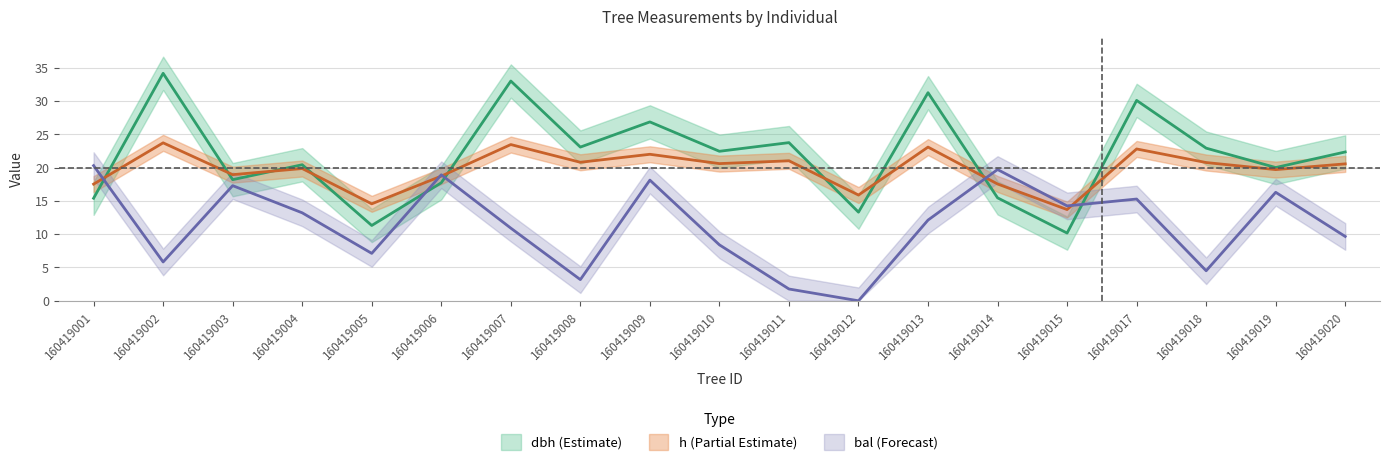

Is the value of dbh at 160419011 greater than the value of h at 160419010?

Yes